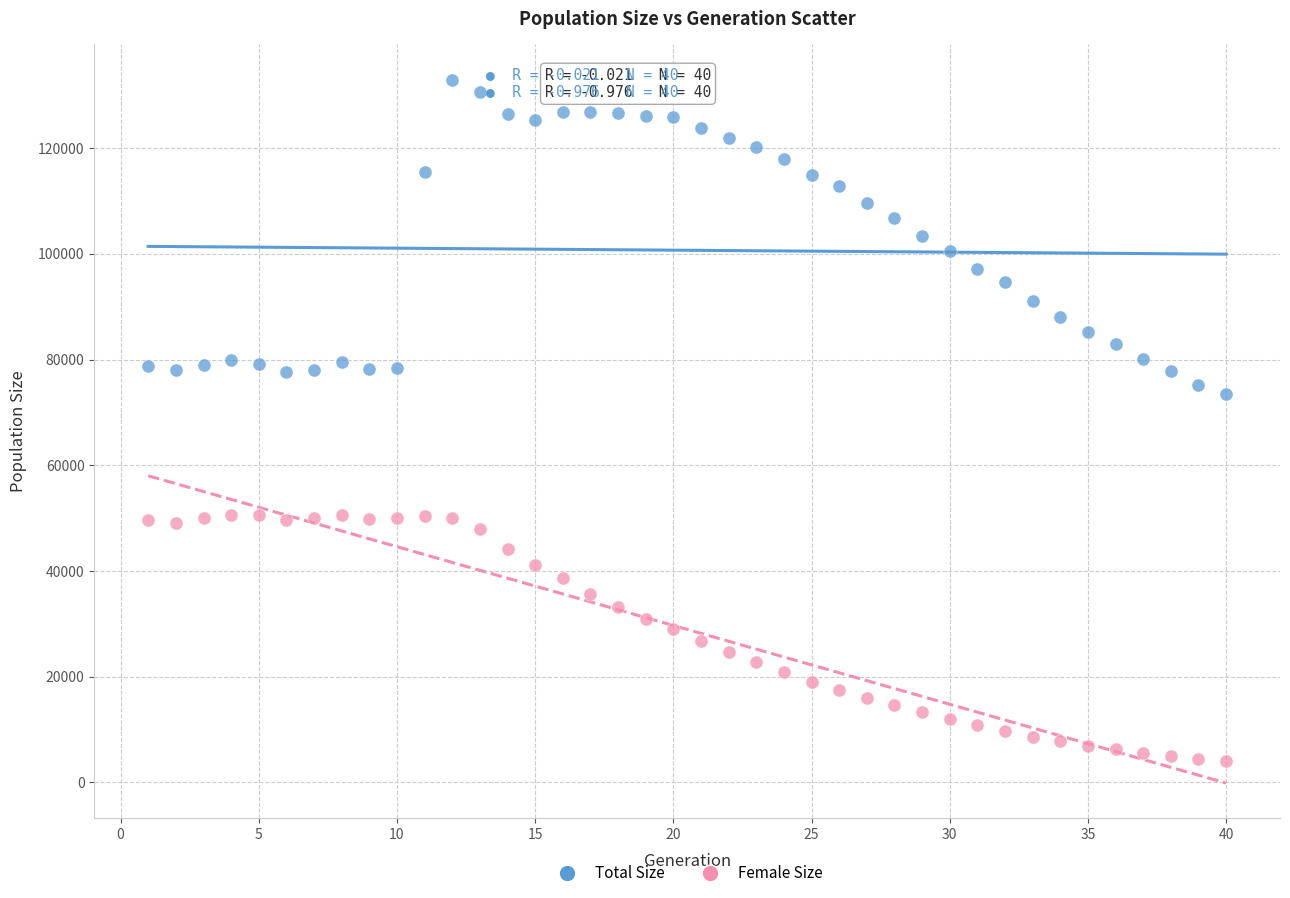

What are all the series names shown in the legend?

Total Size, Female Size